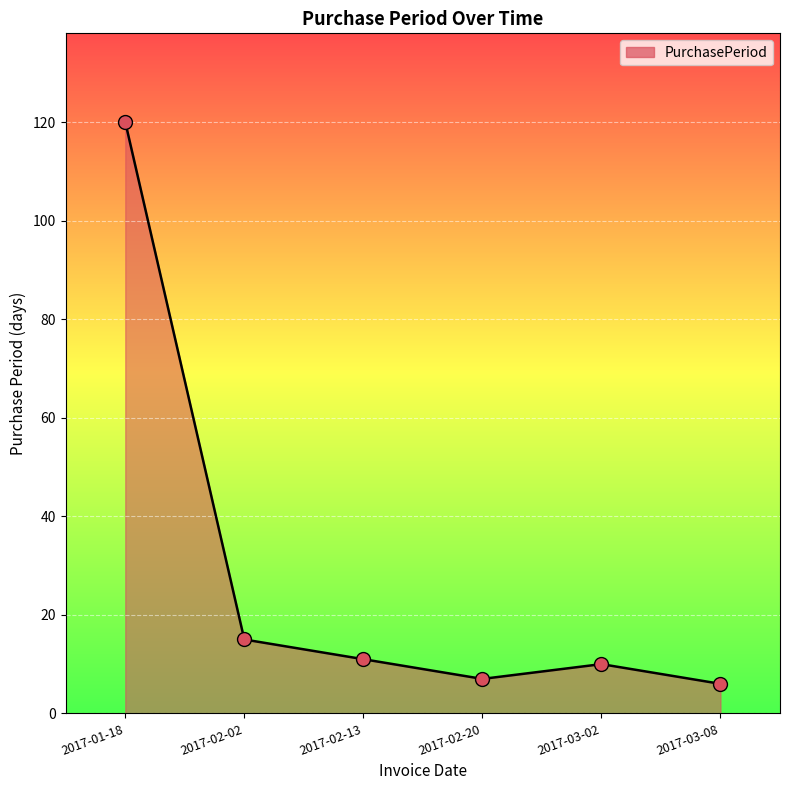

What is the change in value from 2017-02-13 to 2017-03-02?

-1